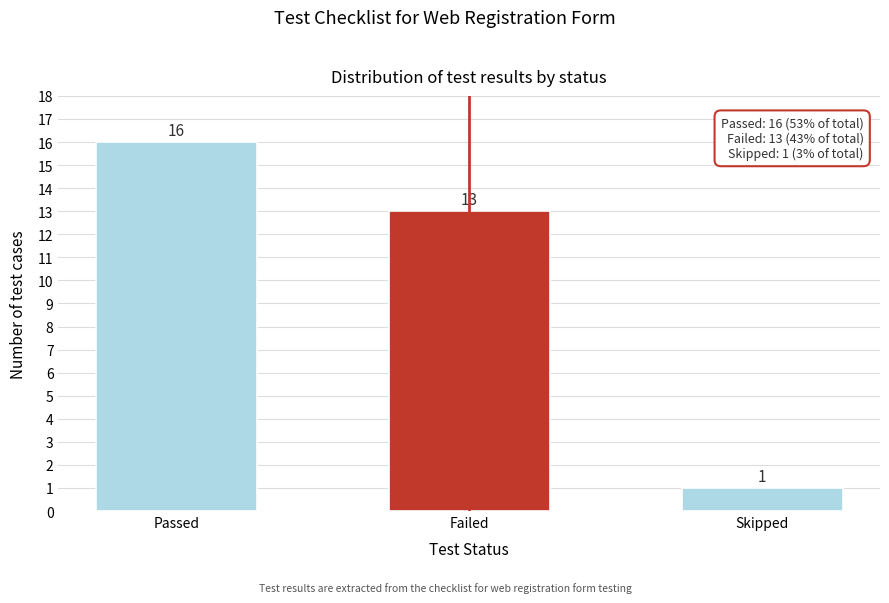

Reading left to right, transcribe all the data shown in this chart.

Passed=16	Failed=13	Skipped=1